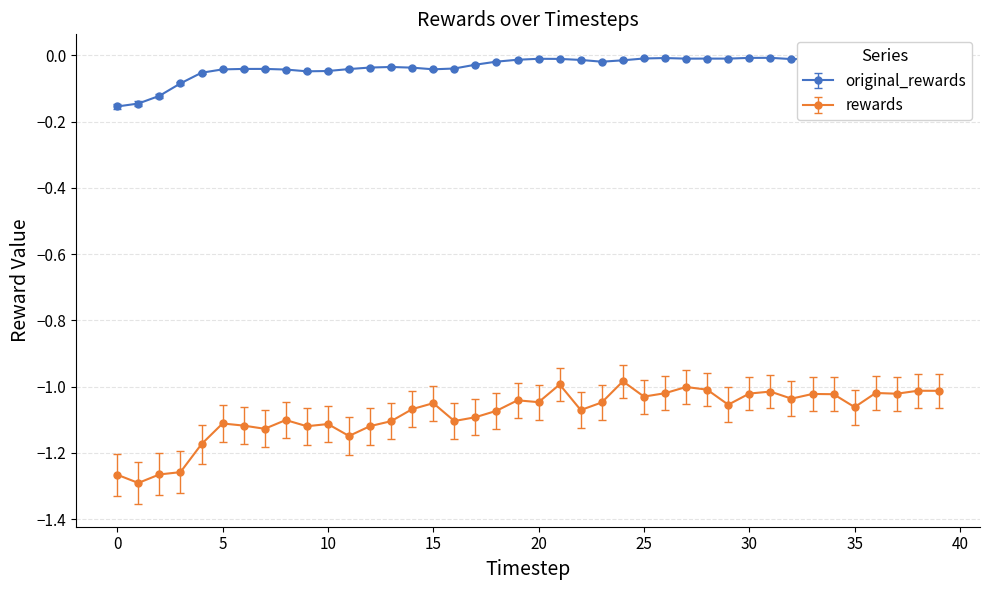

Count the number of categories in the chart.

40